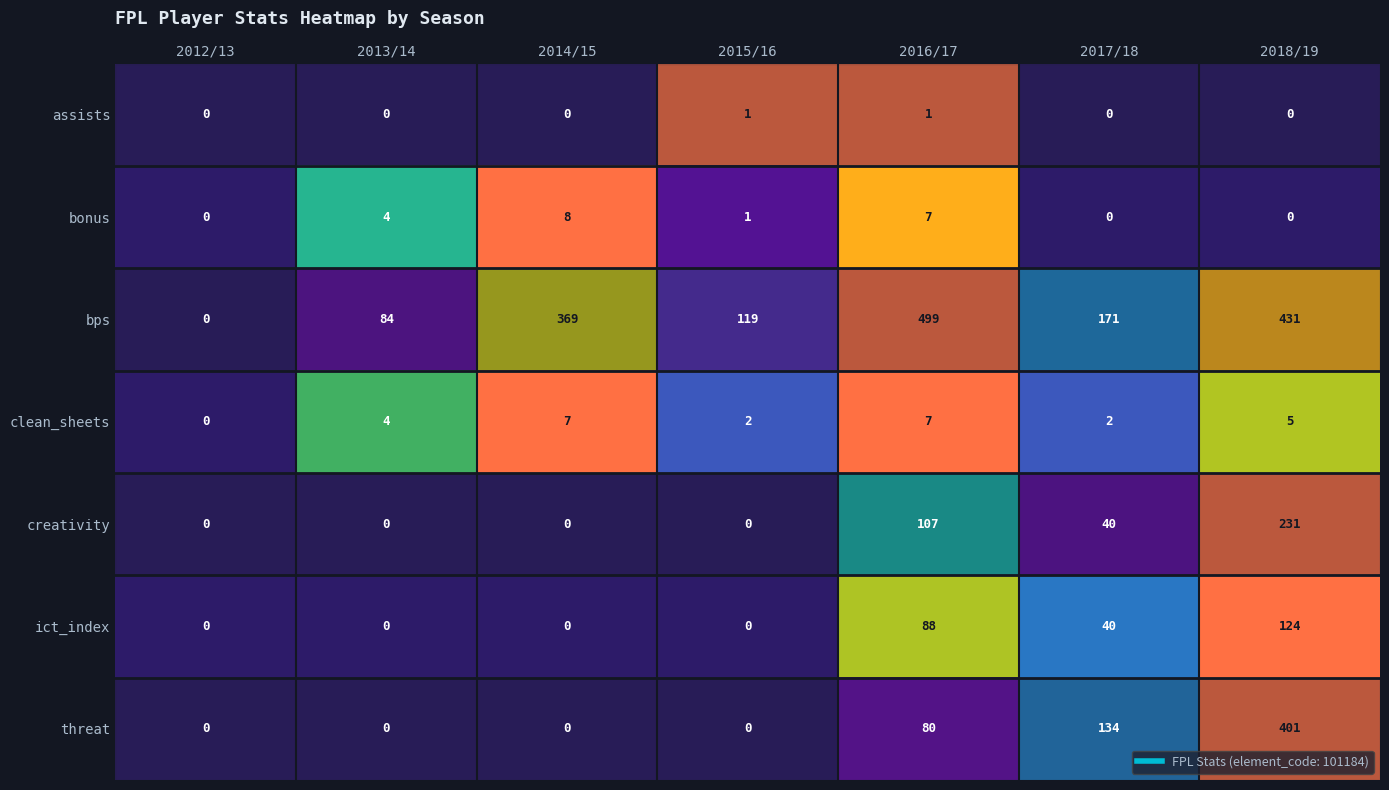

What is the total value across all series at 2013/14?

92